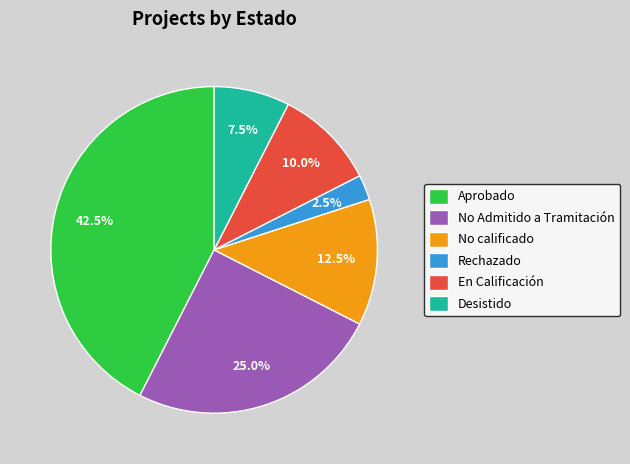

Which category has the biggest portion of the pie?

Aprobado